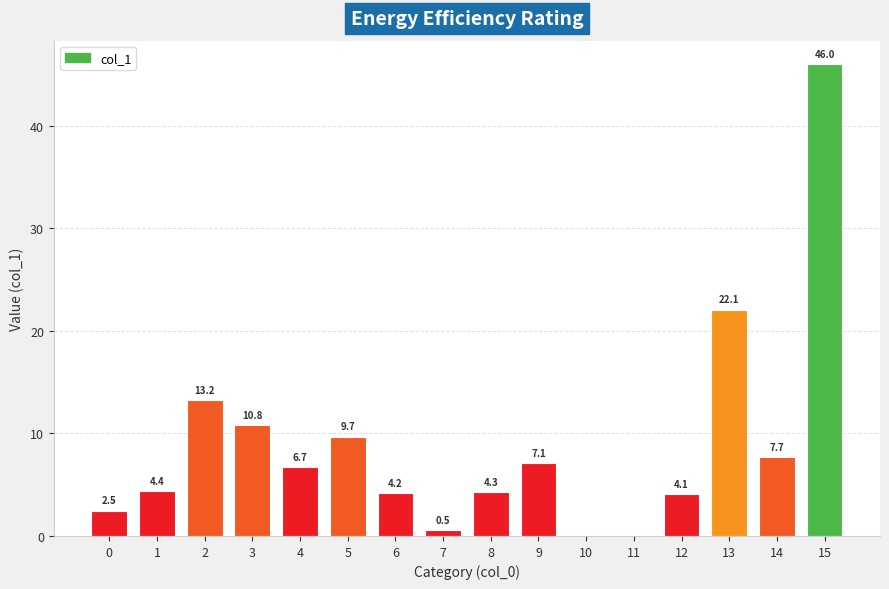

Which label corresponds to the largest value in the chart?

15